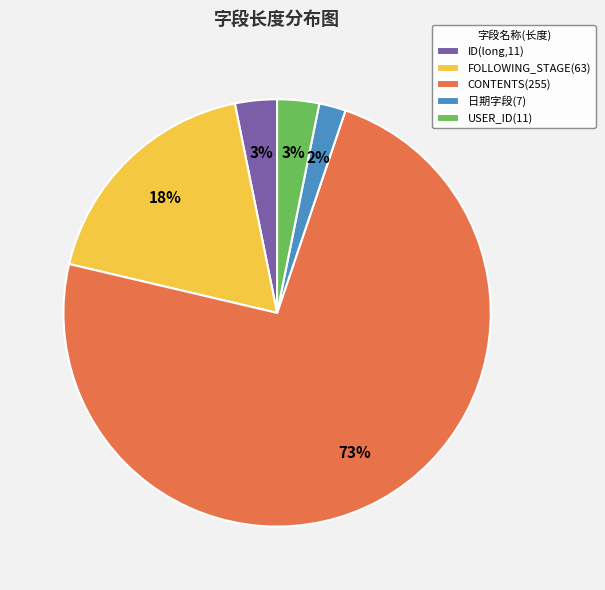

The USER_ID(11) slice represents 9% of the pie. True or false?

False